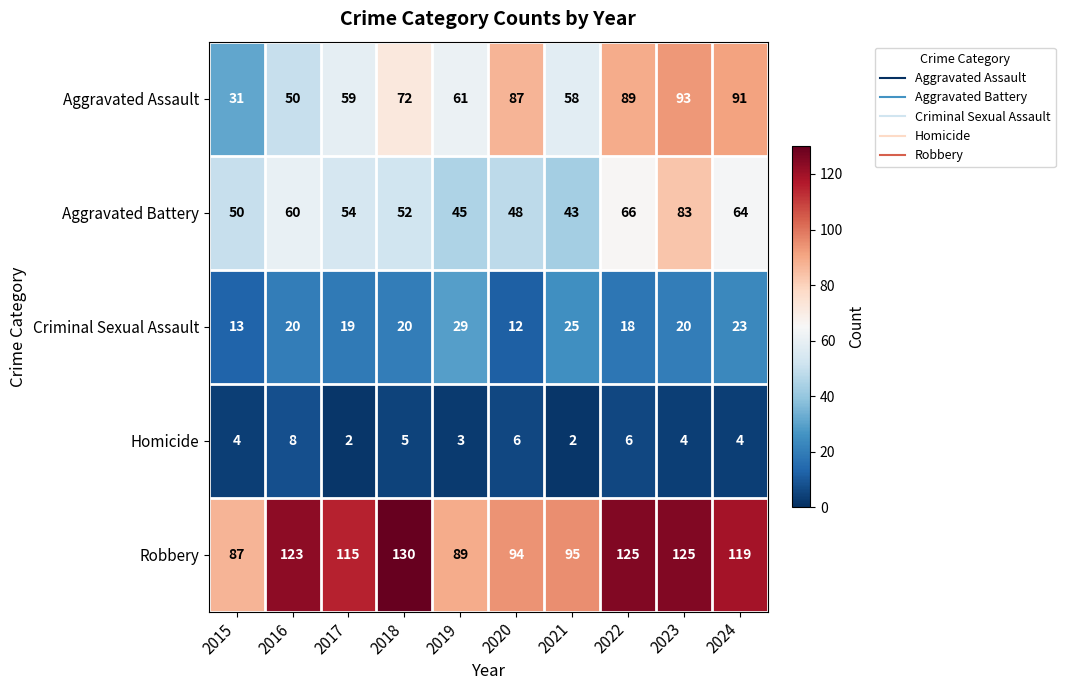

What value does the Criminal Sexual Assault series have at 2021, to the nearest 5?

25